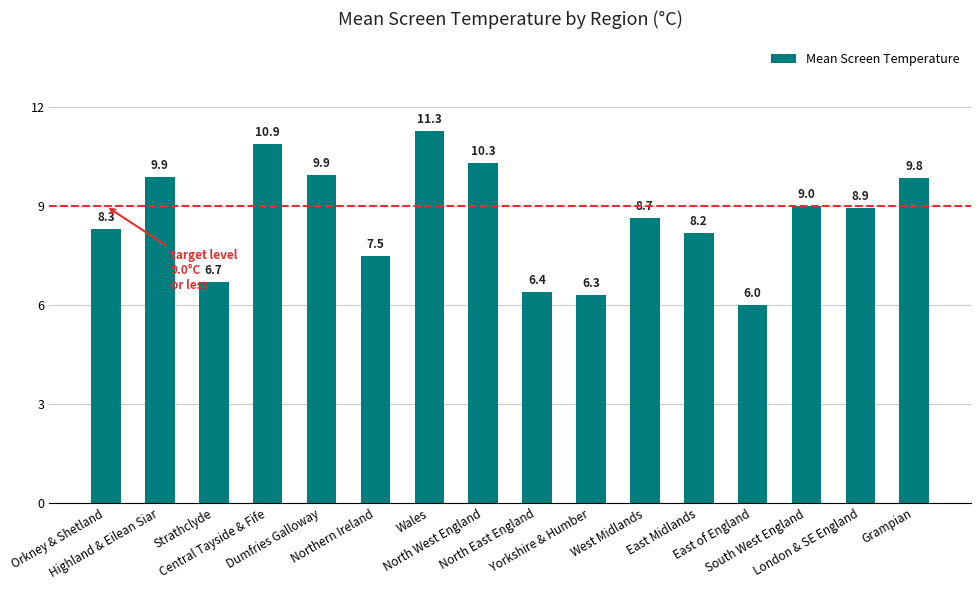

True or false: the data shows 9.0 at South West England.

True